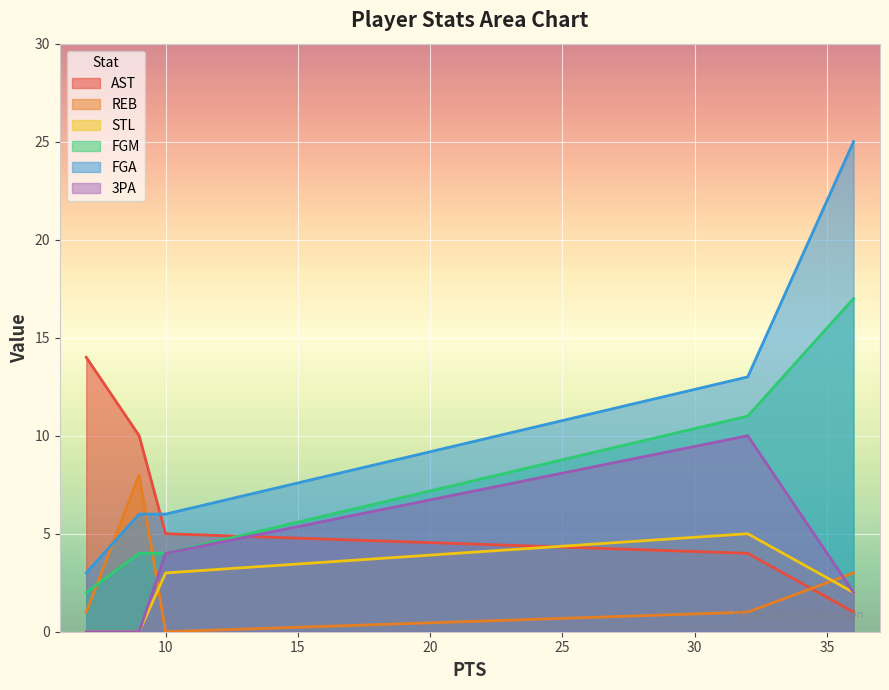

What is the maximum value shown in the chart?

25